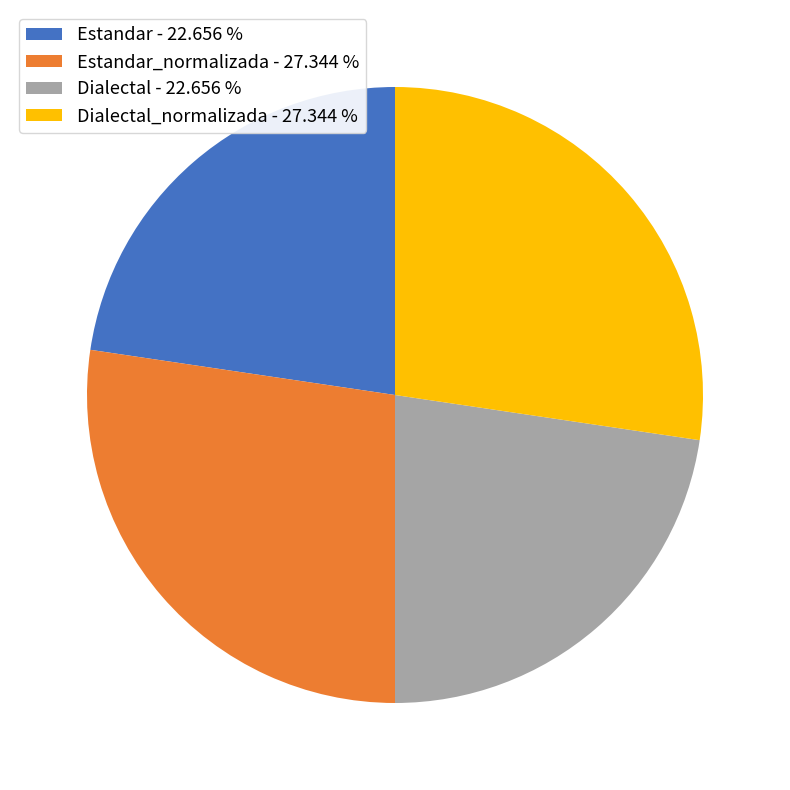

How many segments does this pie chart have?

4